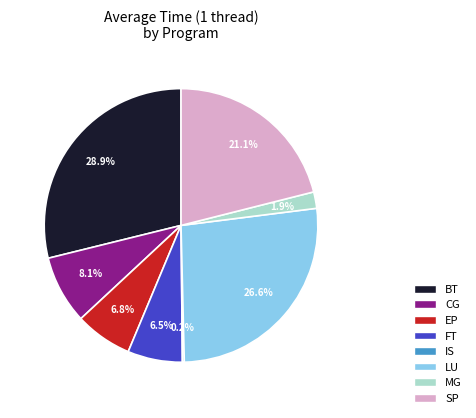

Which category has the biggest portion of the pie?

BT